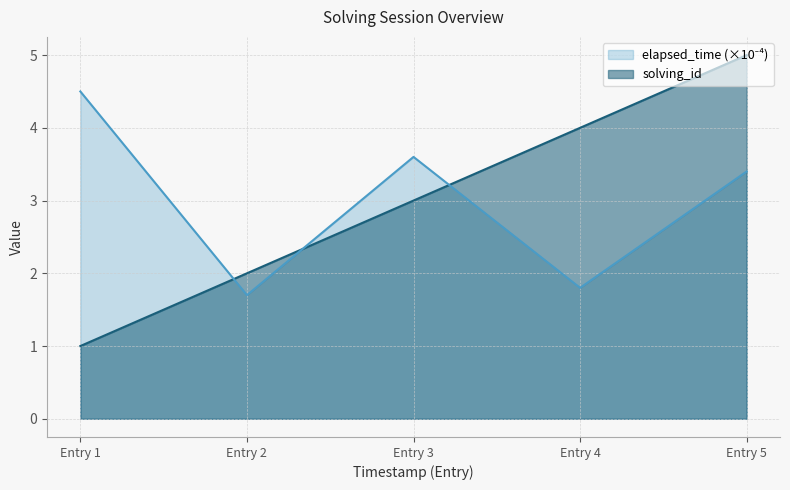

Which series ends up on top after the final intersection of solving_id and elapsed_time?

solving_id